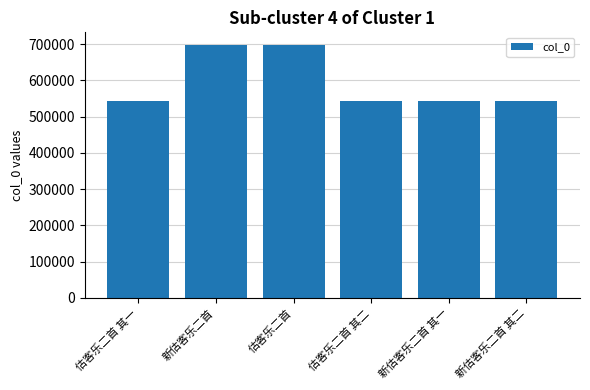

What is the sum of all values?

3567687